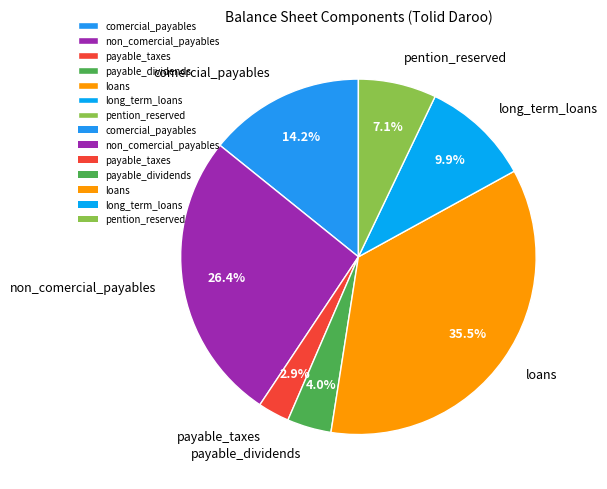

Rank the categories by value from lowest to highest.

payable_taxes, payable_dividends, pention_reserved, long_term_loans, comercial_payables, non_comercial_payables, loans